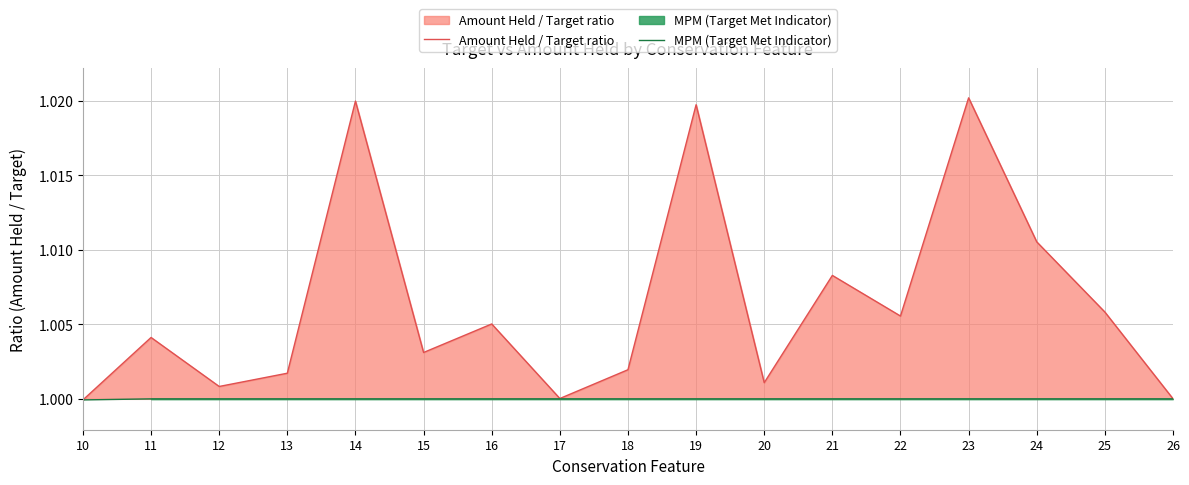

Reading left to right, extract all data points from this chart.

Amount Held / Target ratio: 10=1.0	11=1.0	12=1.0	13=1.0	14=1.0	15=1.0	16=1.0	17=1.0	18=1.0	19=1.0	20=1.0	21=1.0	22=1.0	23=1.0	24=1.0	25=1.0	26=1.0
MPM (Target Met Indicator): 10=1.0	11=1.0	12=1.0	13=1.0	14=1.0	15=1.0	16=1.0	17=1.0	18=1.0	19=1.0	20=1.0	21=1.0	22=1.0	23=1.0	24=1.0	25=1.0	26=1.0